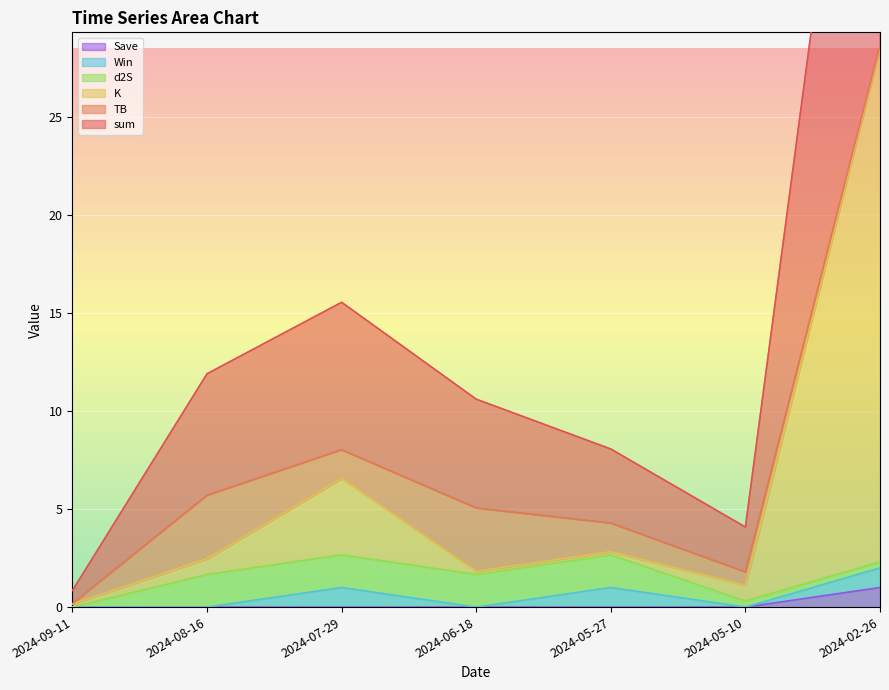

Reading left to right, extract all data points from this chart.

sum: 2024-09-11=0.8	2024-08-16=11.9	2024-07-29=15.6	2024-06-18=10.6	2024-05-27=8.1	2024-05-10=4.1	2024-02-26=55.8
K: 2024-09-11=0.2	2024-08-16=2.5	2024-07-29=6.6	2024-06-18=1.8	2024-05-27=2.8	2024-05-10=1.1	2024-02-26=28.5
Save: 2024-09-11=0.0	2024-08-16=0.0	2024-07-29=0.0	2024-06-18=0.0	2024-05-27=0.0	2024-05-10=0.0	2024-02-26=1.0